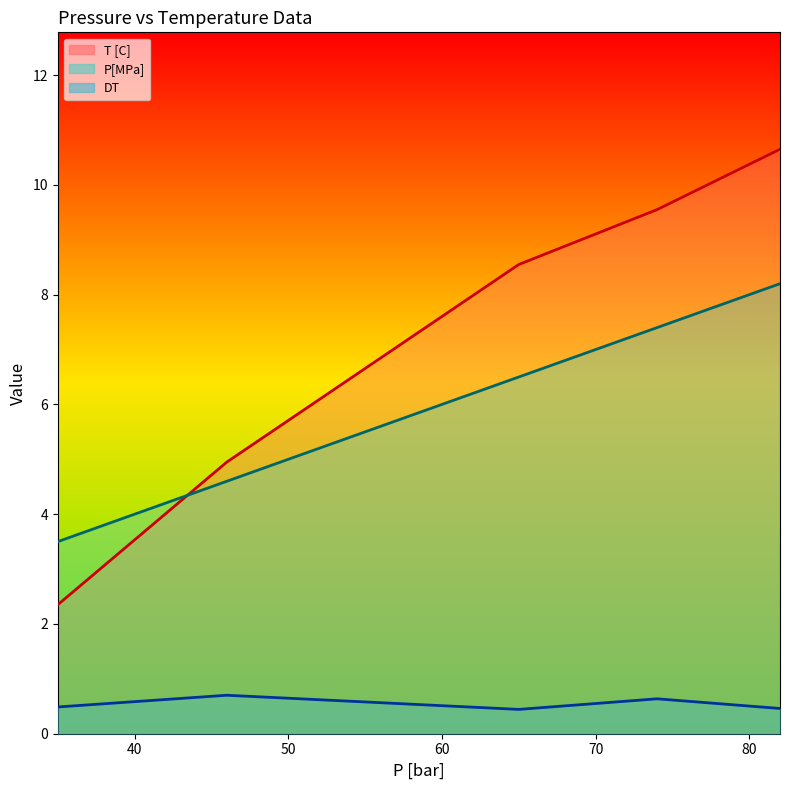

What is the maximum value shown in the chart?

10.7